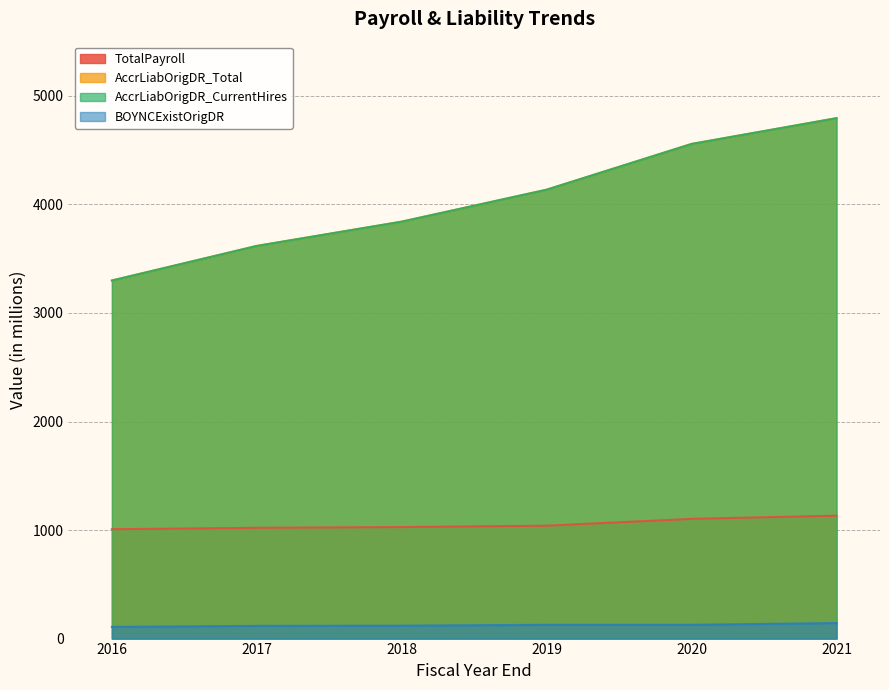

Is the value of BOYNCExistOrigDR at 2016 greater than the value of AccrLiabOrigDR_CurrentHires at 2021?

No